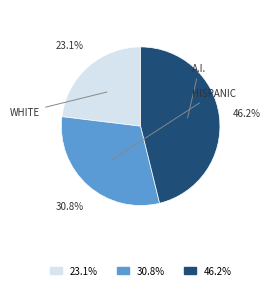

Does any single category account for the majority?

No